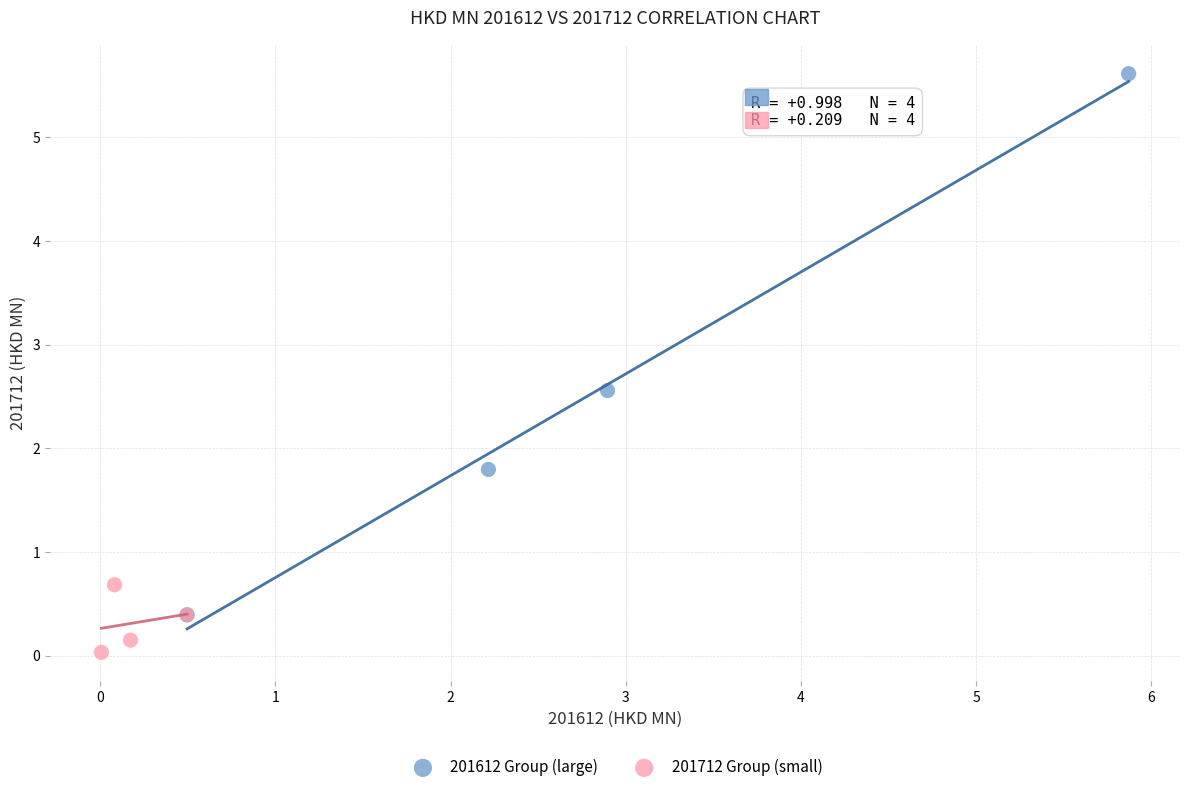

Which series contains the highest Y value?

201612 Group (large)